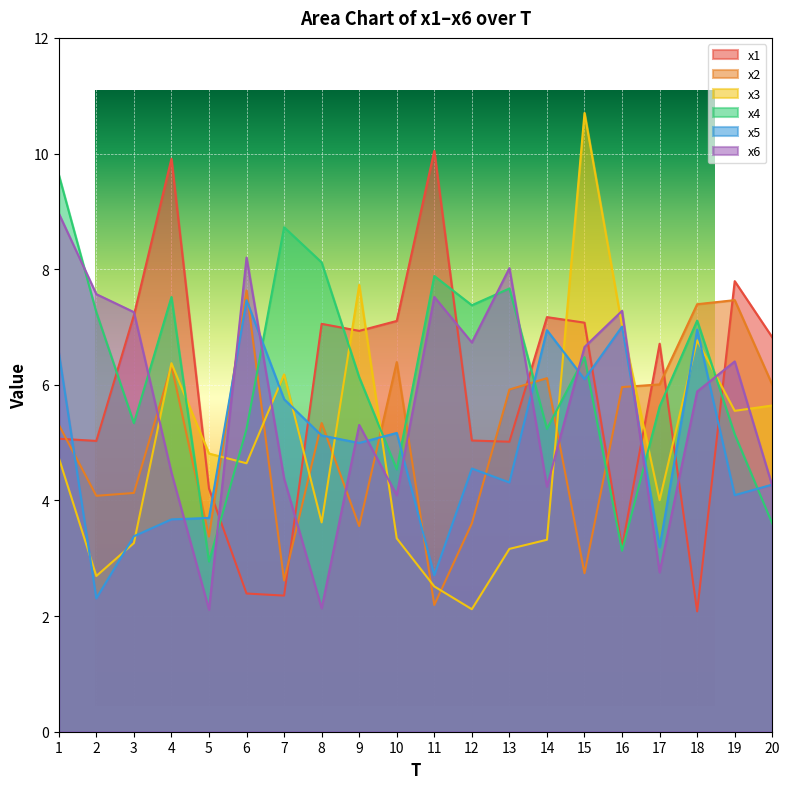

How many lines are shown in the chart?

6